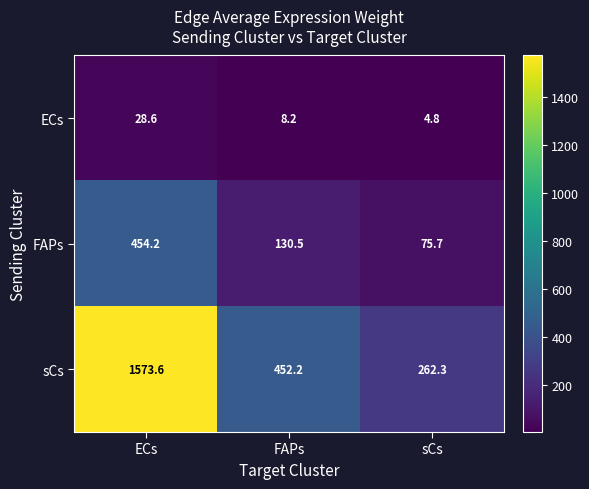

What is the minimum value shown in the chart?

4.8